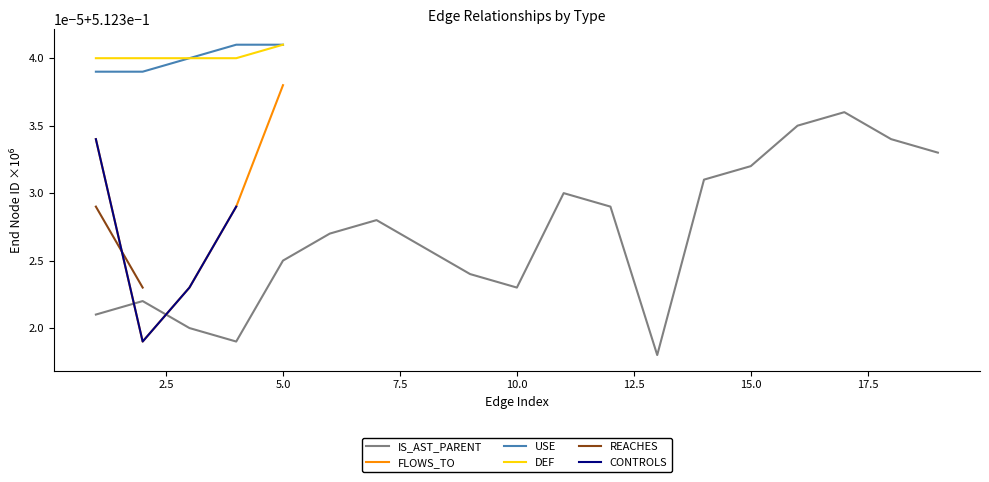

True or false: REACHES and USE cross at least once.

False